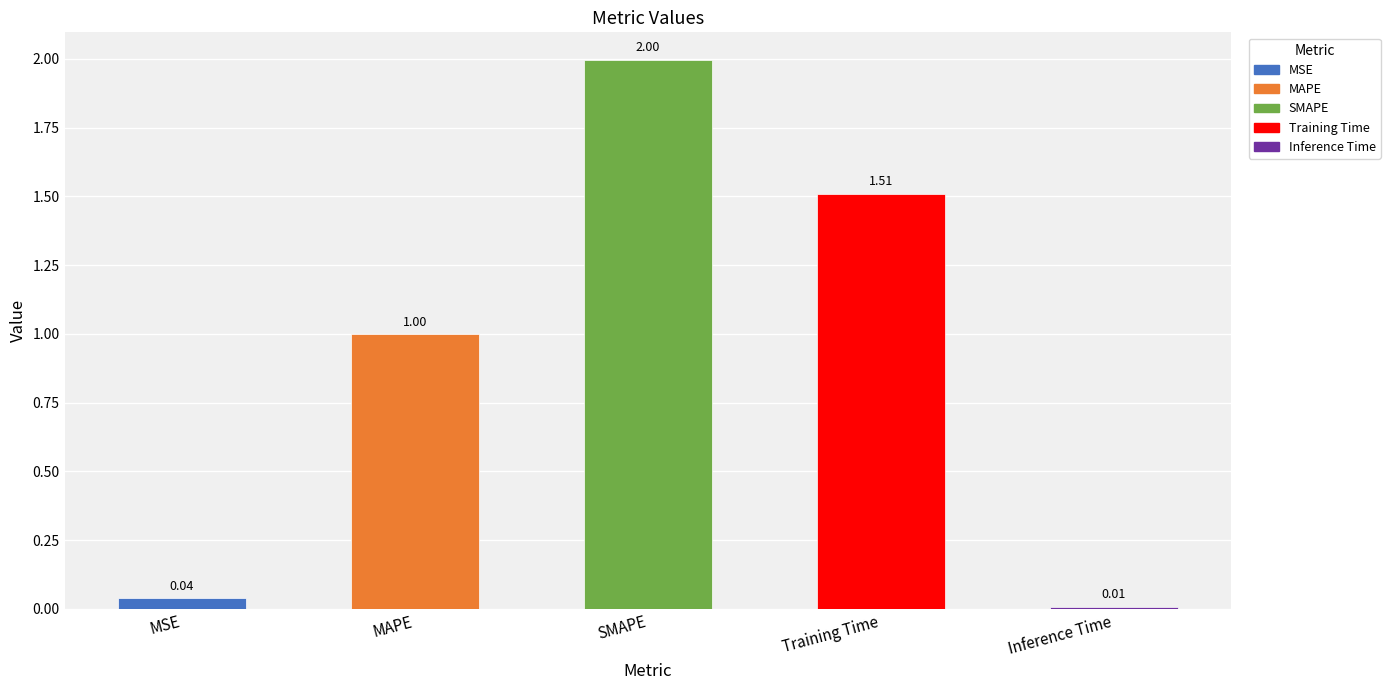

What is the greatest value displayed?

2.0